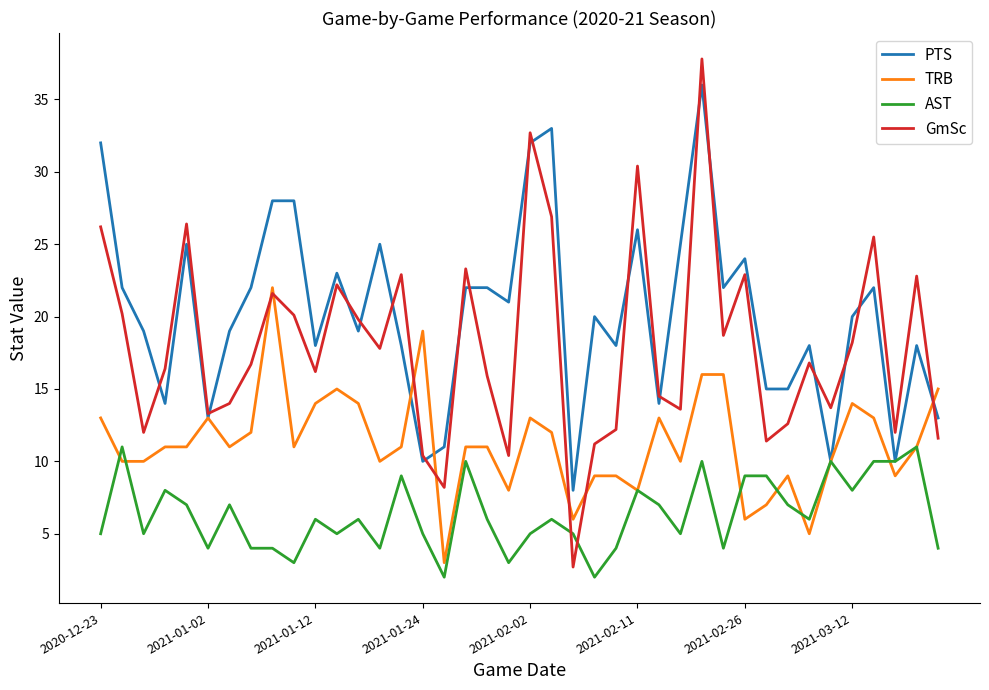

What is the greatest value displayed?

37.8